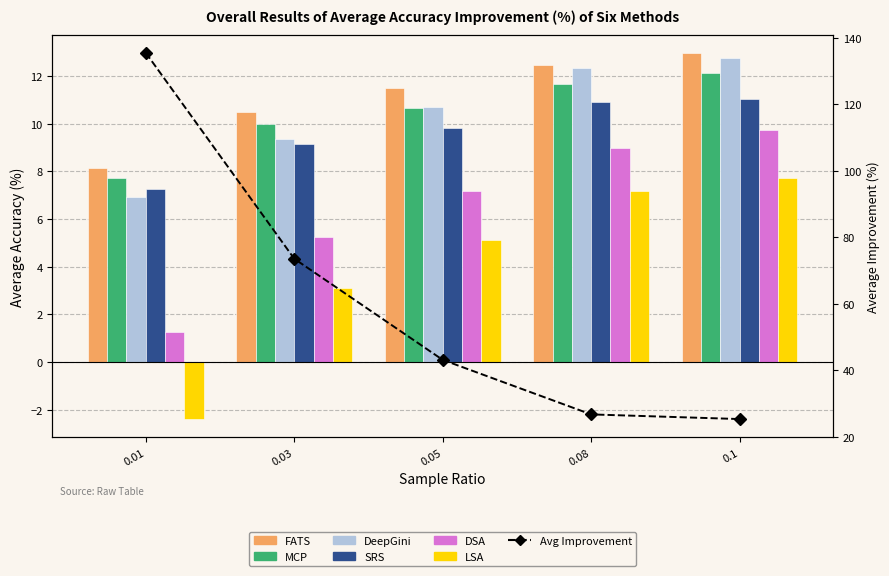

How many values in the DeepGini series exceed 10?

3